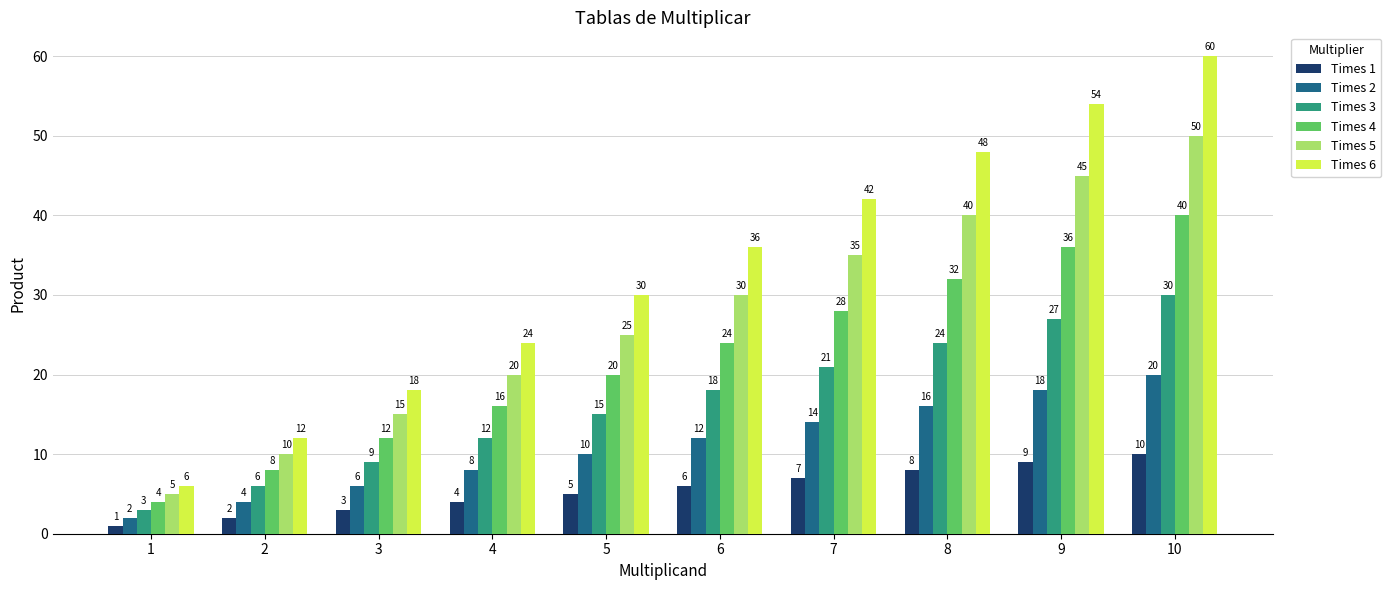

What is the sum of the Times 3 values at 9 and 10?

57